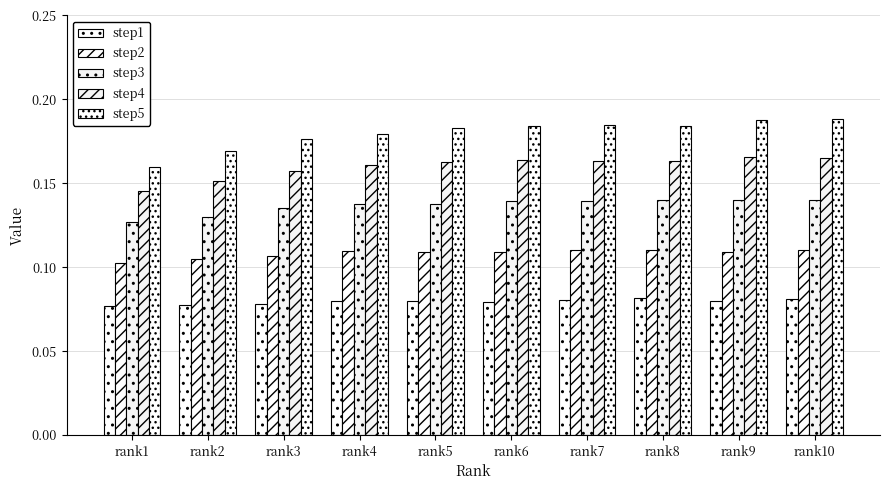

Where is step5 nearest to the value 0?

rank1